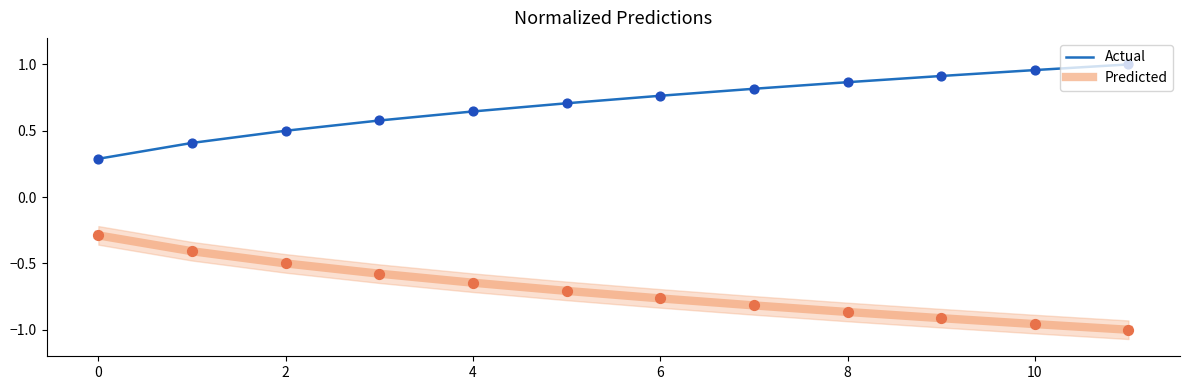

Is the value of Predicted at 7 greater than the value of Actual at 6?

No